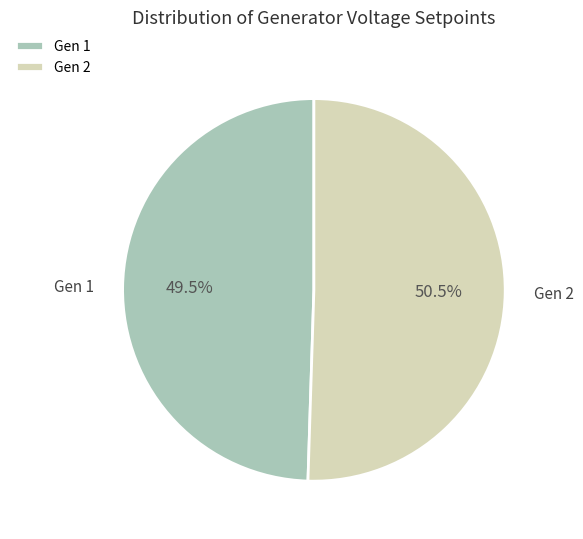

Which category has the biggest portion of the pie?

Gen 2